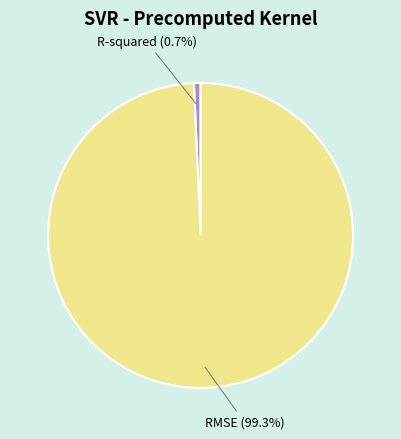

To the nearest percent, what portion does RMSE represent?

99%